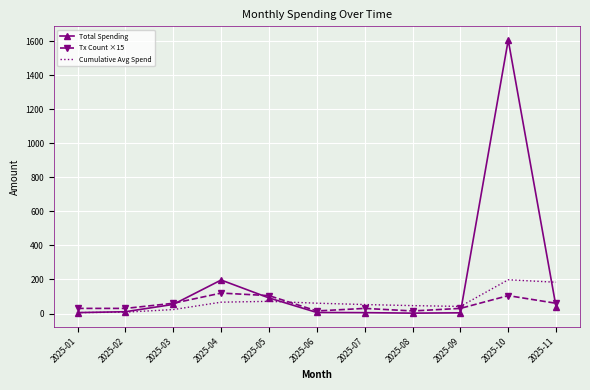

What is the approximate value of Total Spending at 2025-11?

38.5